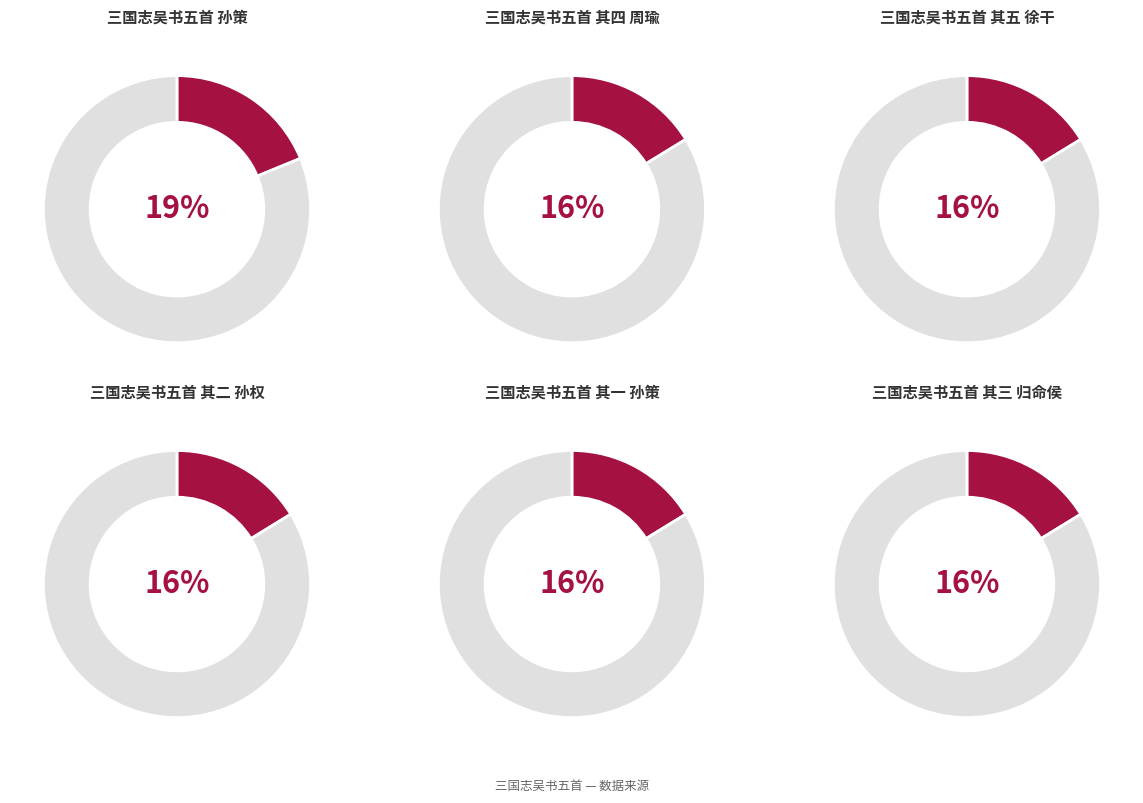

Rank the categories by value from lowest to highest.

三国志吴书五首 其一 孙策, 三国志吴书五首 其二 孙权, 三国志吴书五首 其三 归命侯, 三国志吴书五首 其四 周瑜, 三国志吴书五首 其五 徐干, 三国志吴书五首 孙策